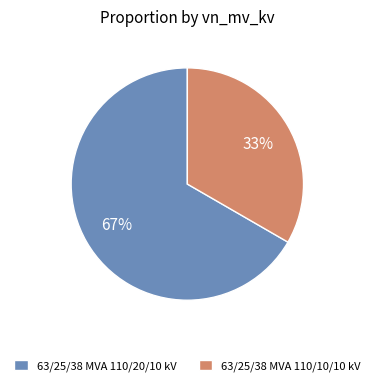

To the nearest percent, what portion does 63/25/38 MVA 110/20/10 kV represent?

67%